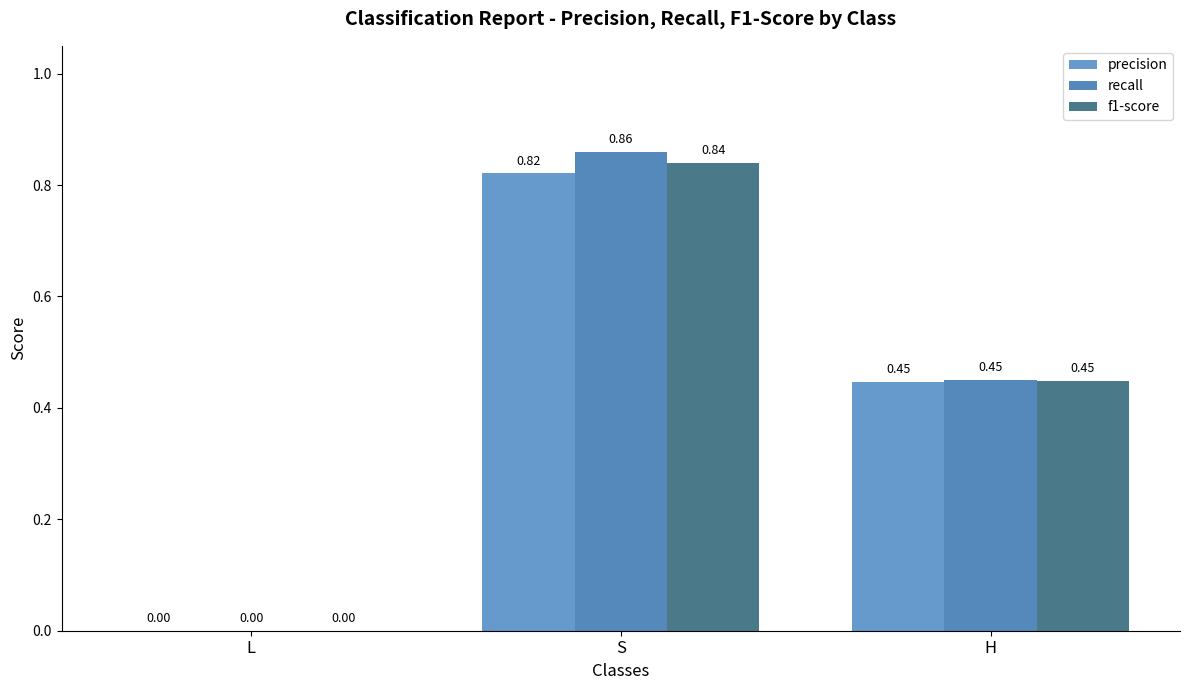

What is the value of the f1-score bar at the 2nd from the left?

0.8